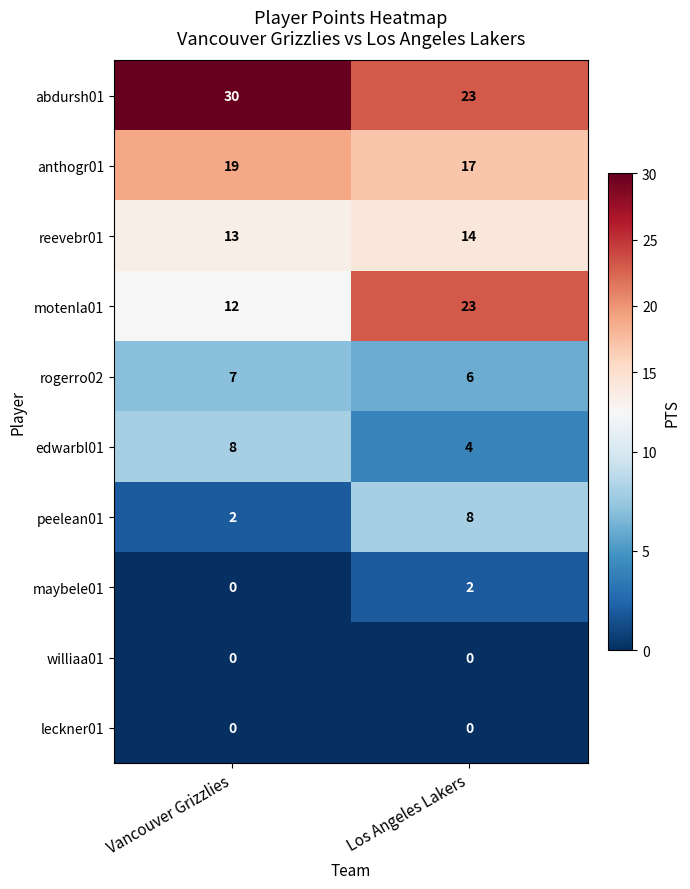

Between Vancouver Grizzlies and Los Angeles Lakers, which series saw the biggest shift?

motenla01